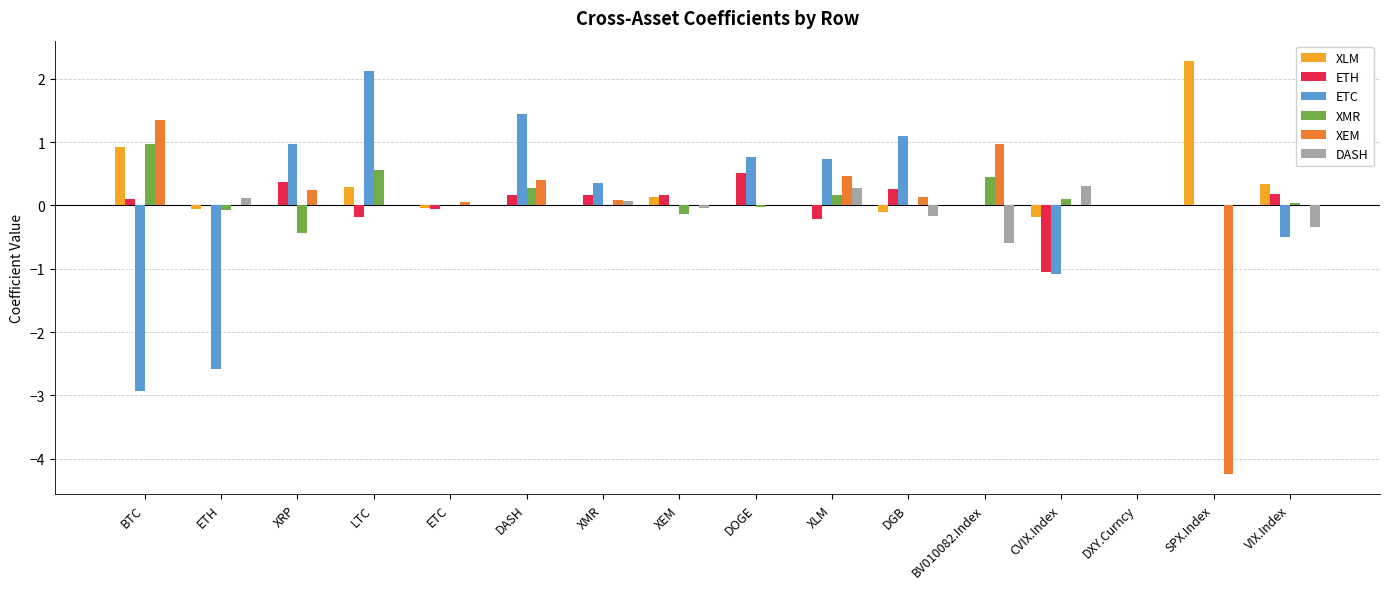

What is the greatest value displayed?

2.3